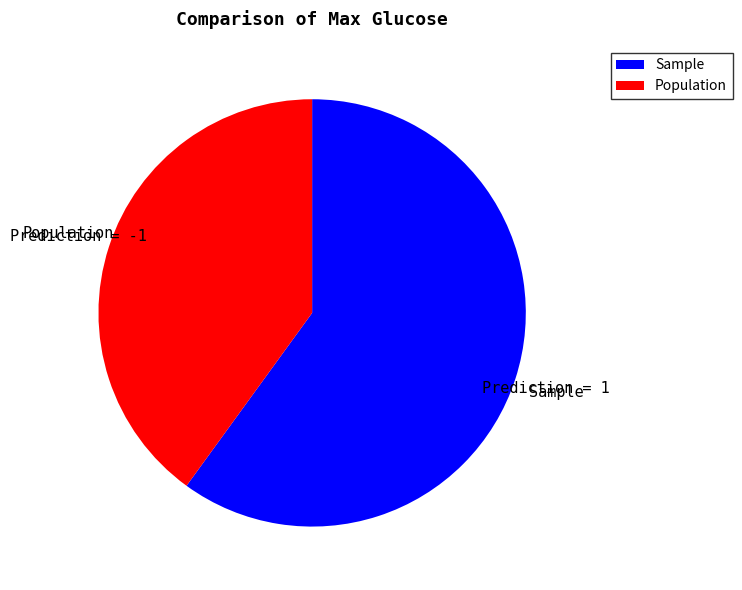

Is it true that Sample is 60% of the pie?

True